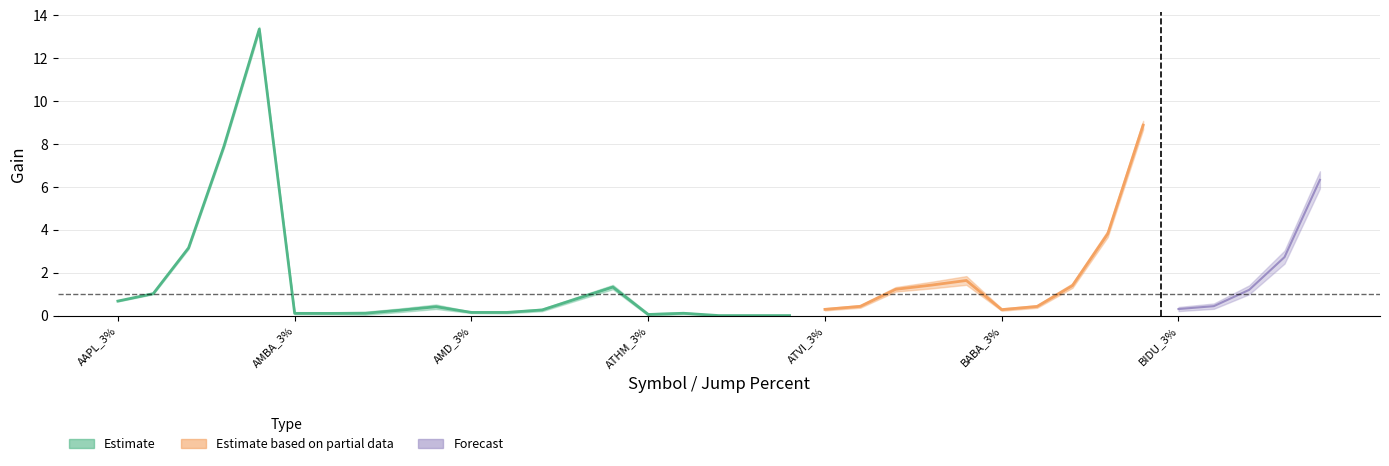

The Percent1 series shows 0.1 at ATHM_5%. True or false?

False